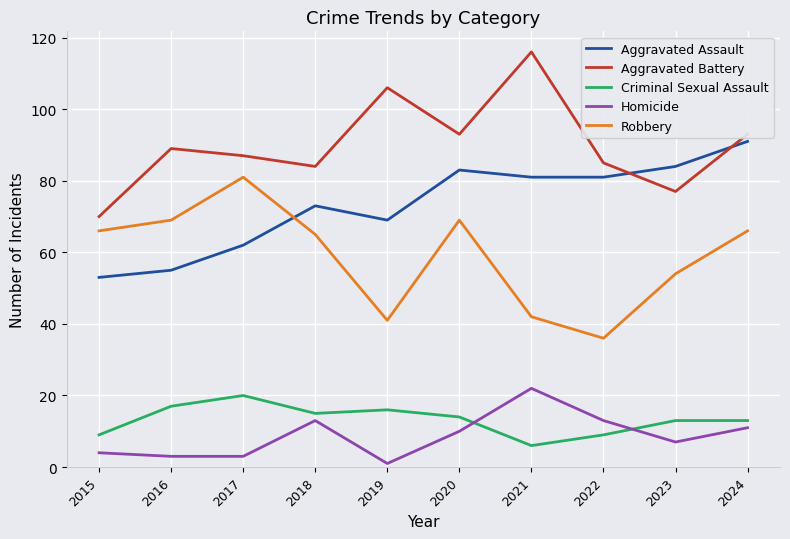

What is the difference between the highest and lowest values at 2016?

86